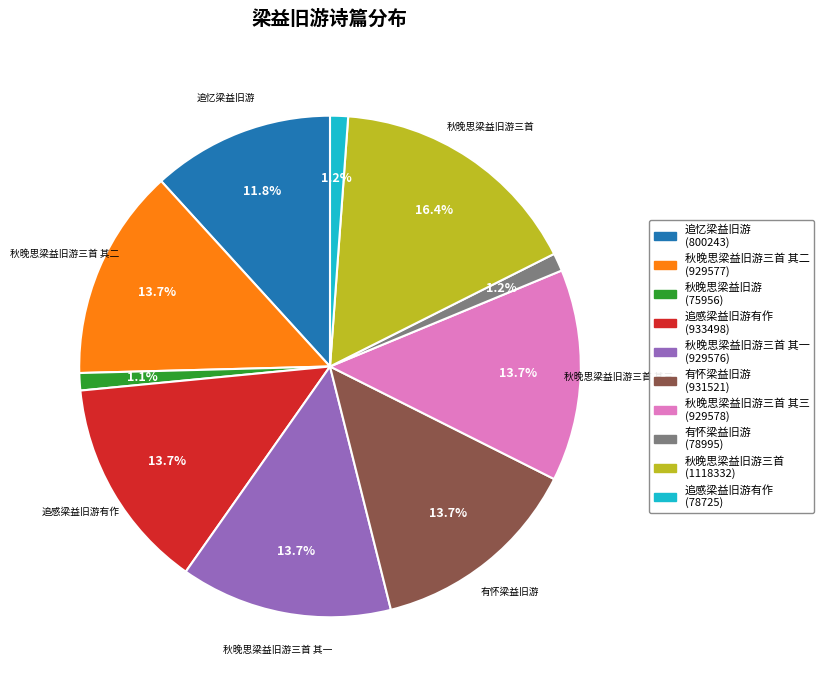

Does any single category account for the majority?

No